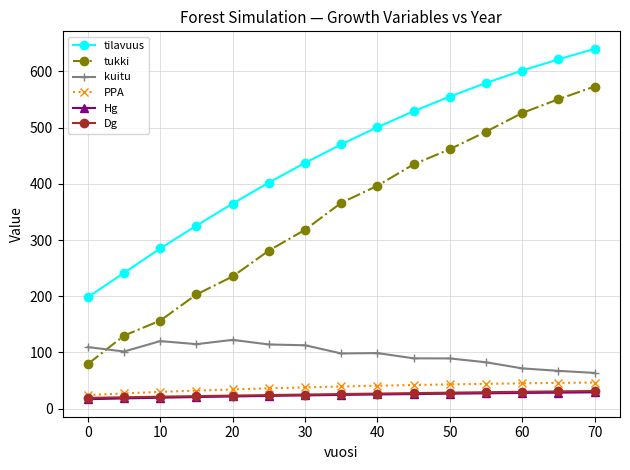

What are all the series names shown in the legend?

tilavuus, tukki, kuitu, PPA, Hg, Dg